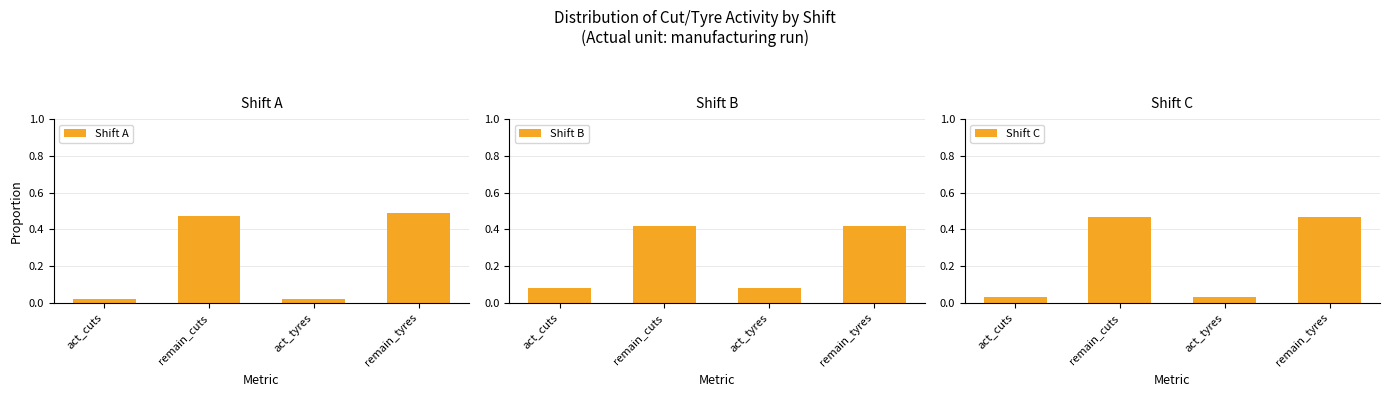

List the labels in order of Shift A value, smallest first.

act_cuts, act_tyres, remain_cuts, remain_tyres